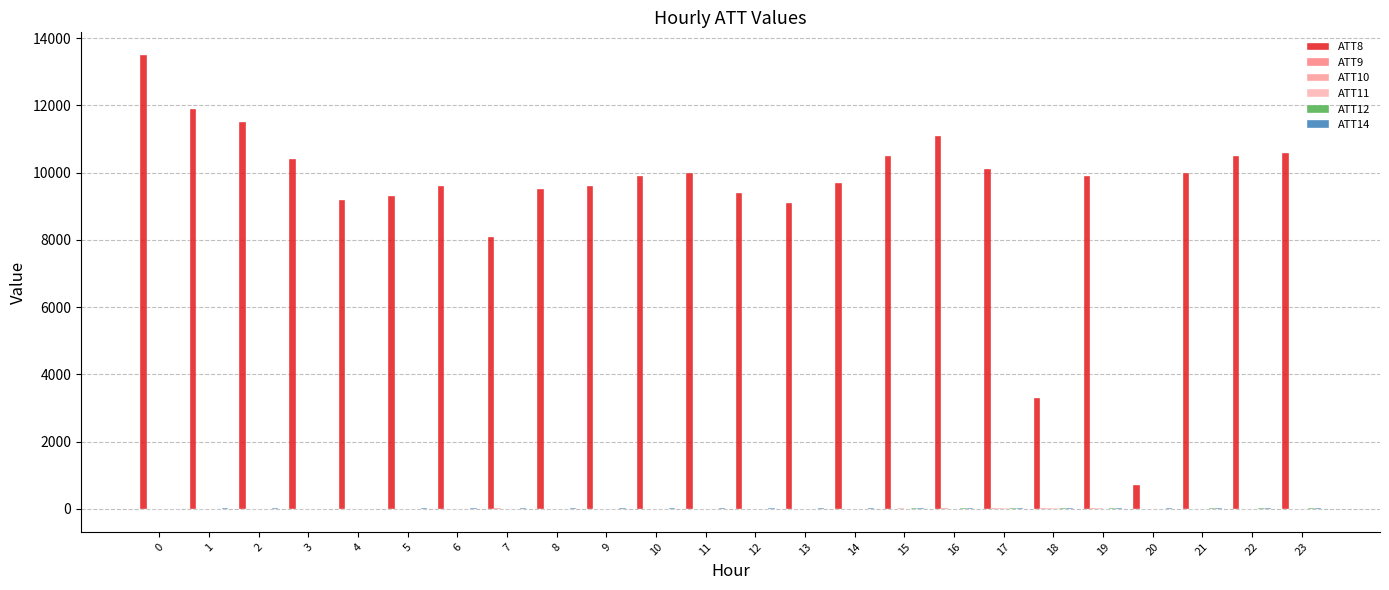

What is the difference between the maximum and minimum values in the ATT10 series?

38.3